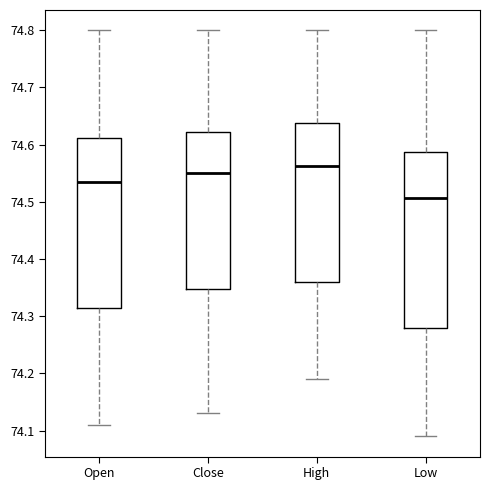

Reading left to right, transcribe this box plot: for each box, give where its median line is, the range the box spans, and where its two whiskers end, as read against the y-axis. The values are not printed on the chart, so give them approximately, as read against the axis.

Open: median 74.54, box 74.32 to 74.61, whiskers 74.11 to 74.80
Close: median 74.55, box 74.35 to 74.62, whiskers 74.13 to 74.80
High: median 74.56, box 74.36 to 74.64, whiskers 74.19 to 74.80
Low: median 74.51, box 74.28 to 74.59, whiskers 74.09 to 74.80